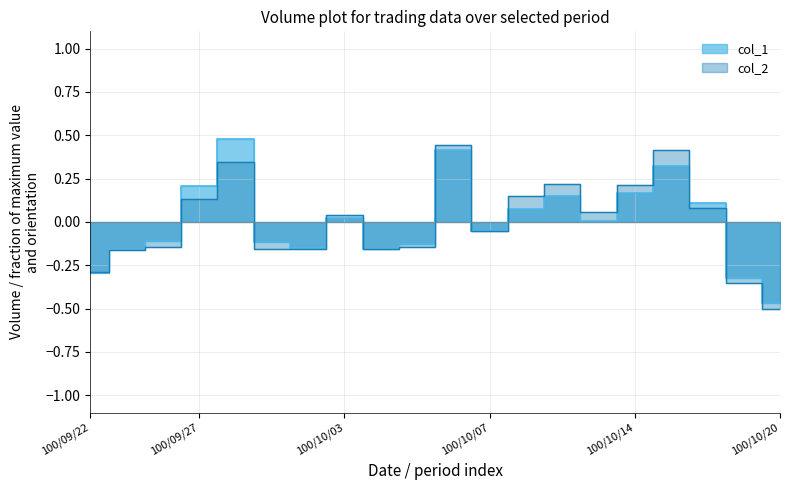

At how many categories does at least one series exceed 0?

10